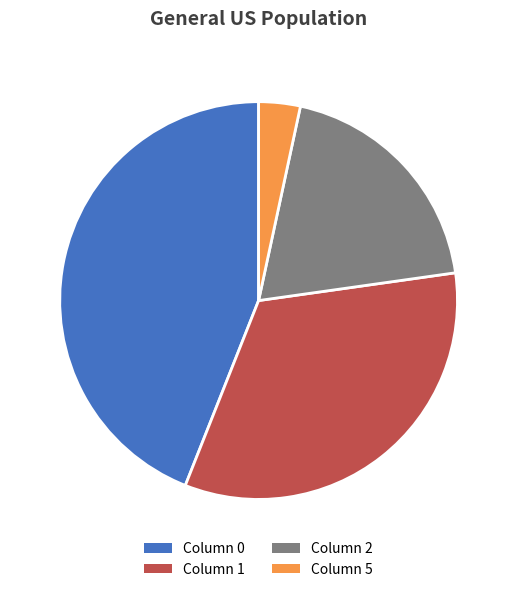

What is the smallest slice in the pie chart?

Column 5